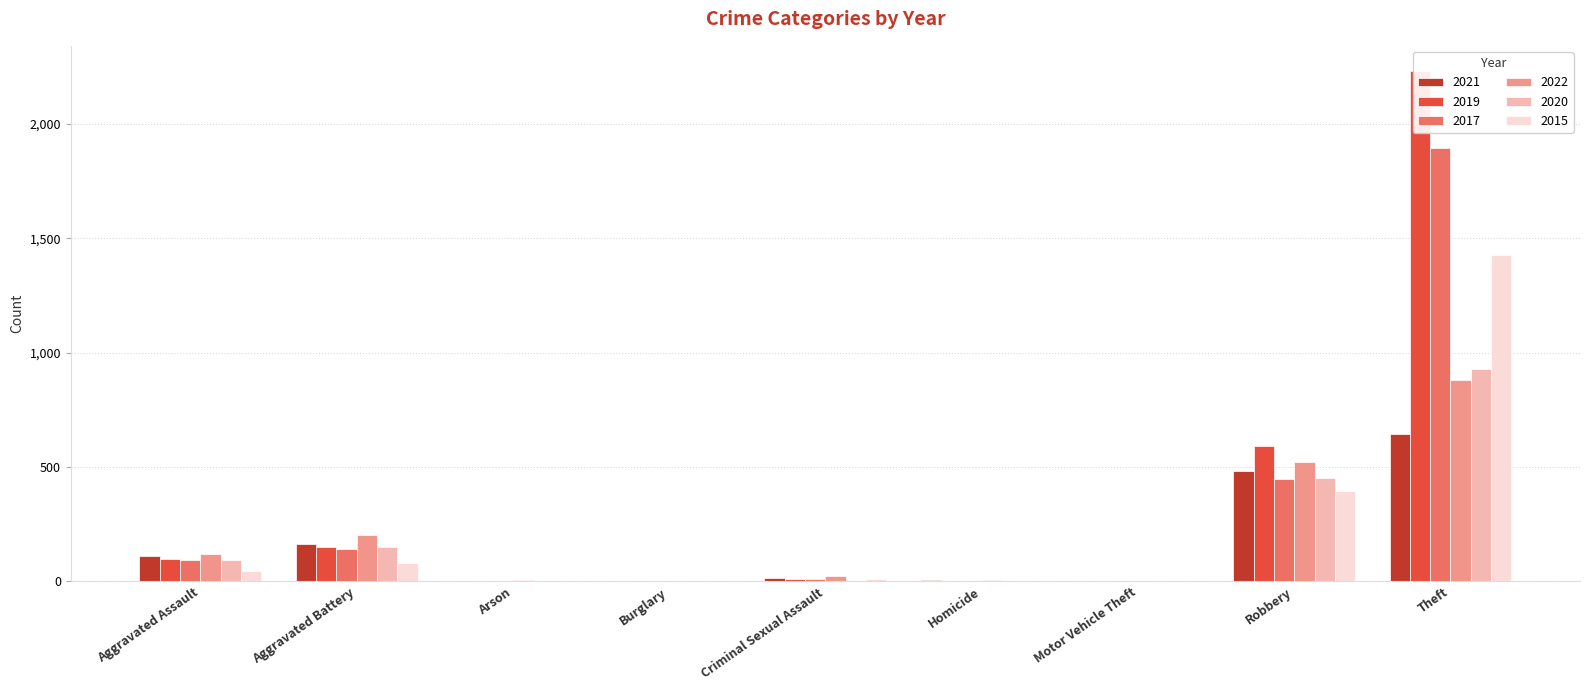

What is the difference between the maximum and minimum values in the 2017 series?

1896